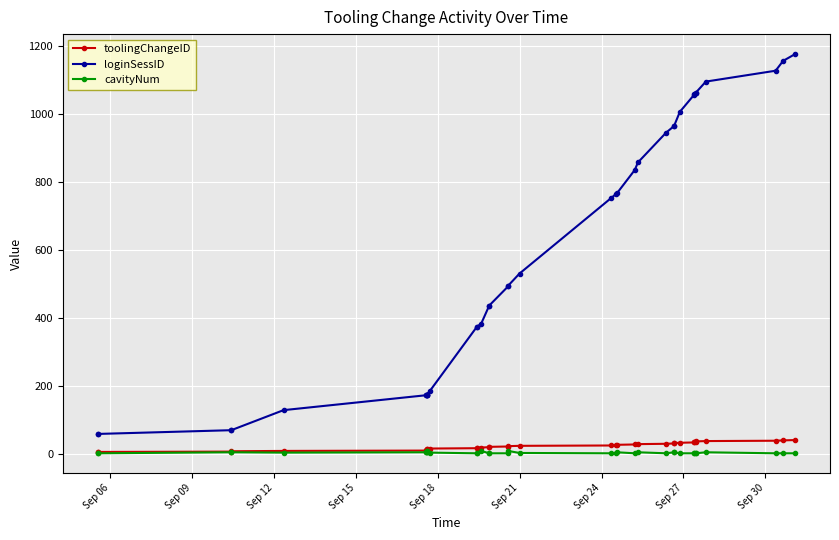

What is the maximum value shown in the chart?

1176